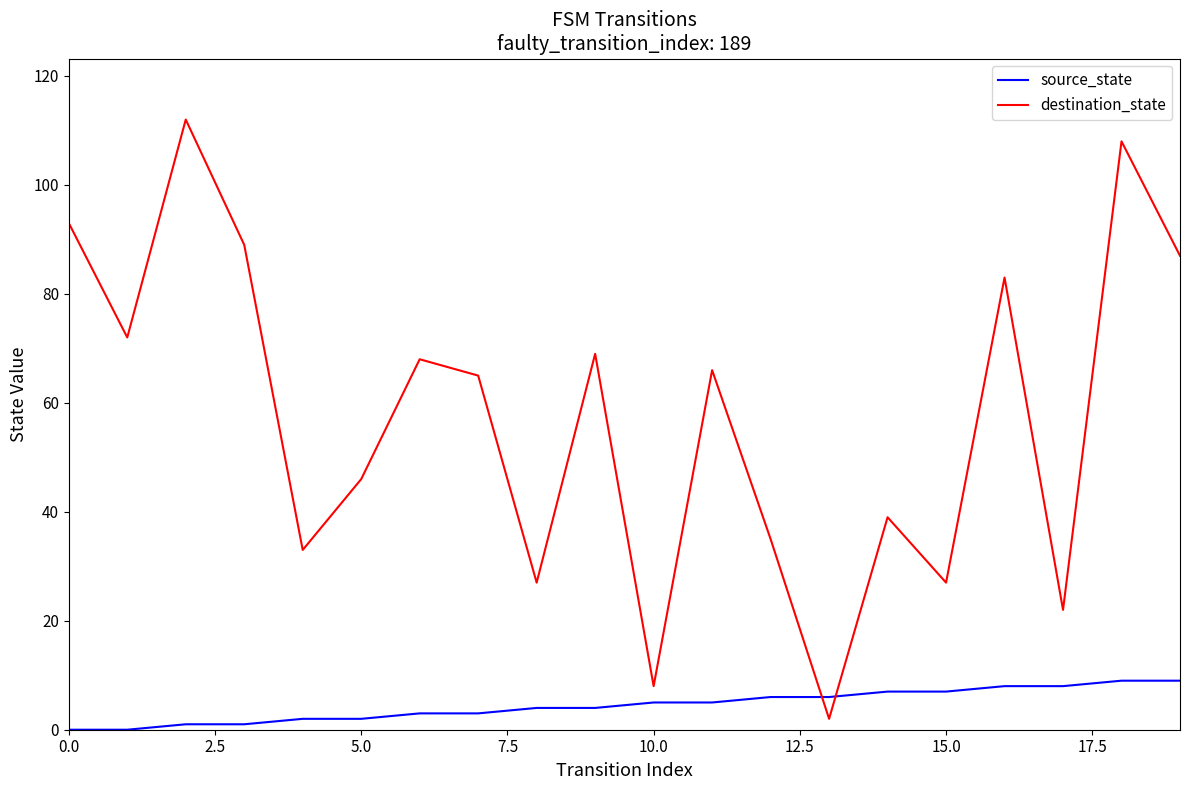

Which series has the largest total across all categories?

destination_state